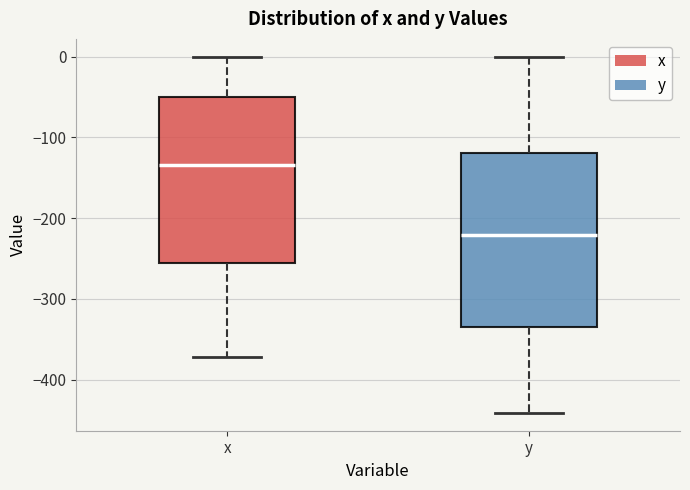

Comparing the boxes themselves (not the whiskers), which one is the tallest?

y